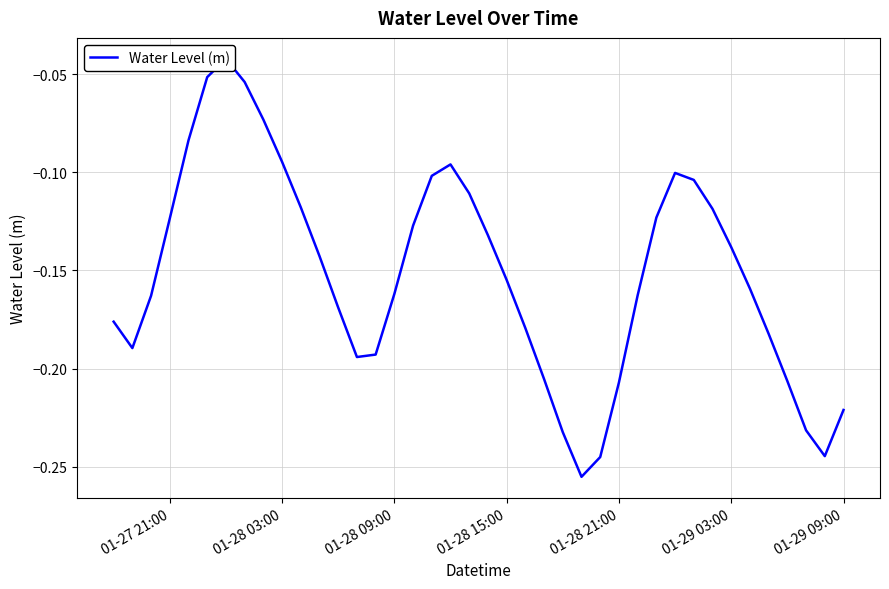

What is the smallest value displayed?

-0.3